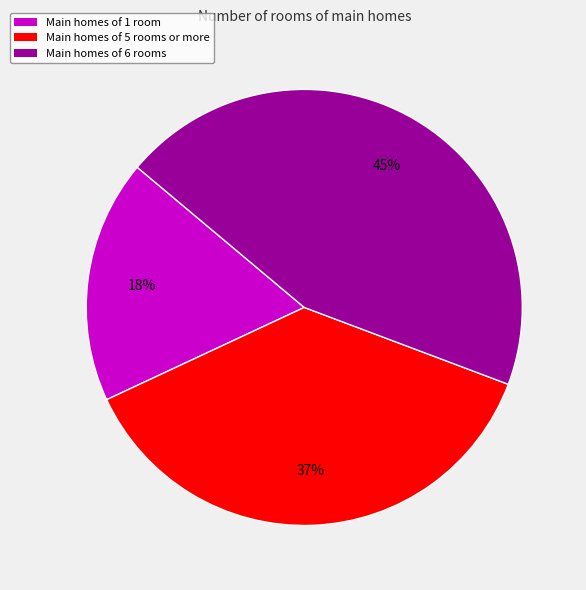

What percentage is the Main homes of 5 rooms or more slice, to the nearest percent?

37%